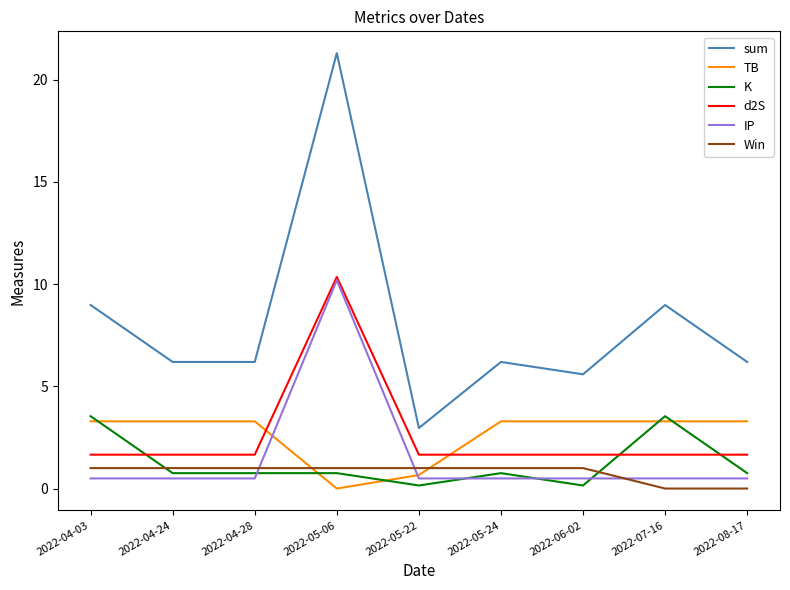

Count the Win values in the range 1 to 2.

7